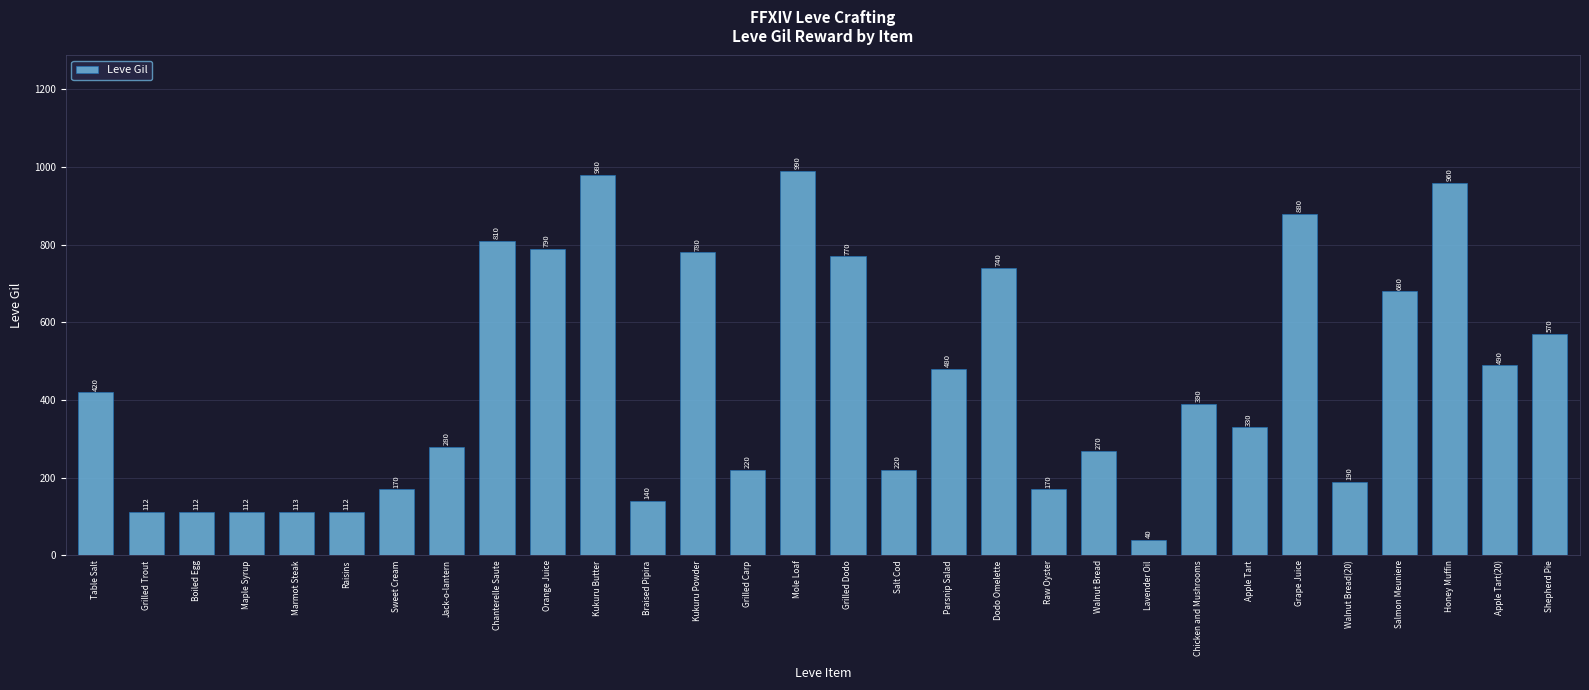

What is the average value?

444